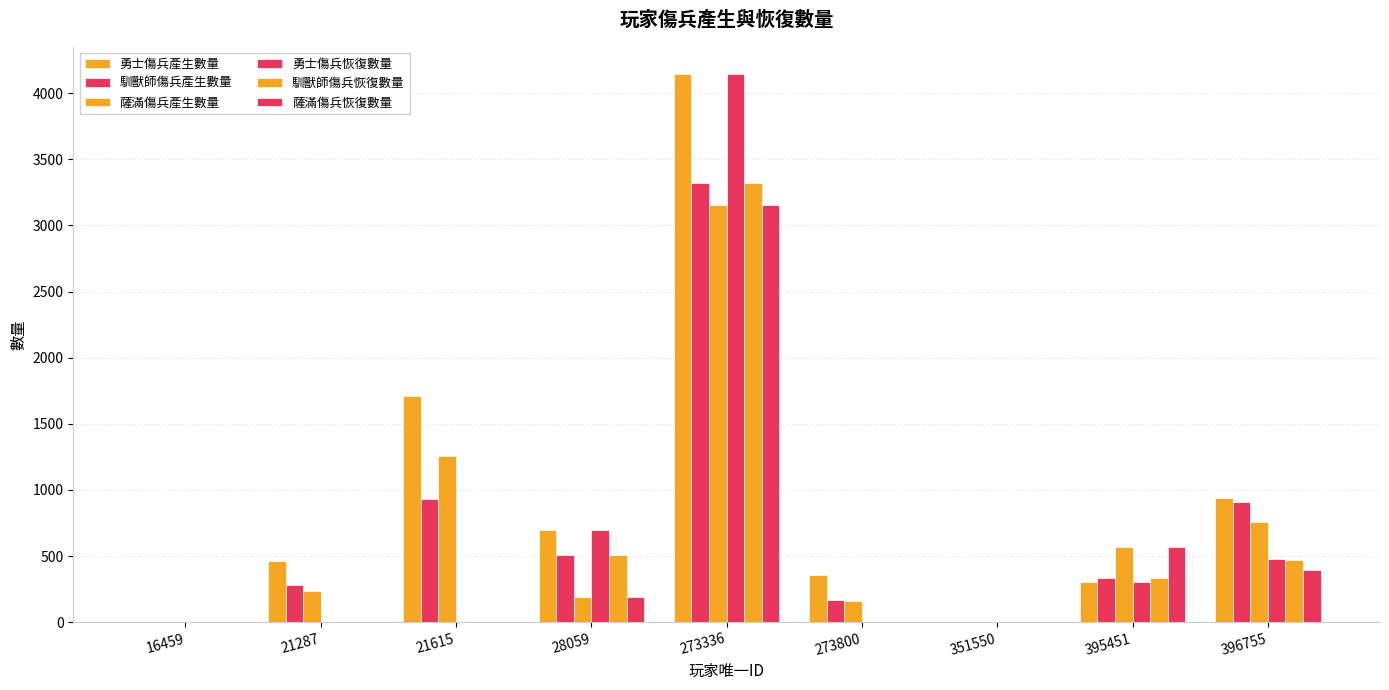

Which category has the highest value in the 馴獸師傷兵恢復數量 series?

273336